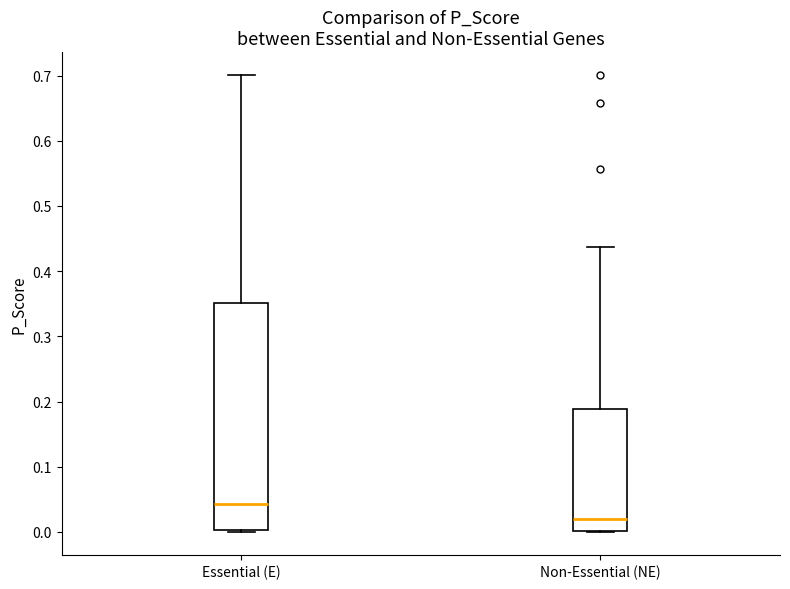

Which box is the tallest, from its lower edge to its upper edge?

Essential (E)